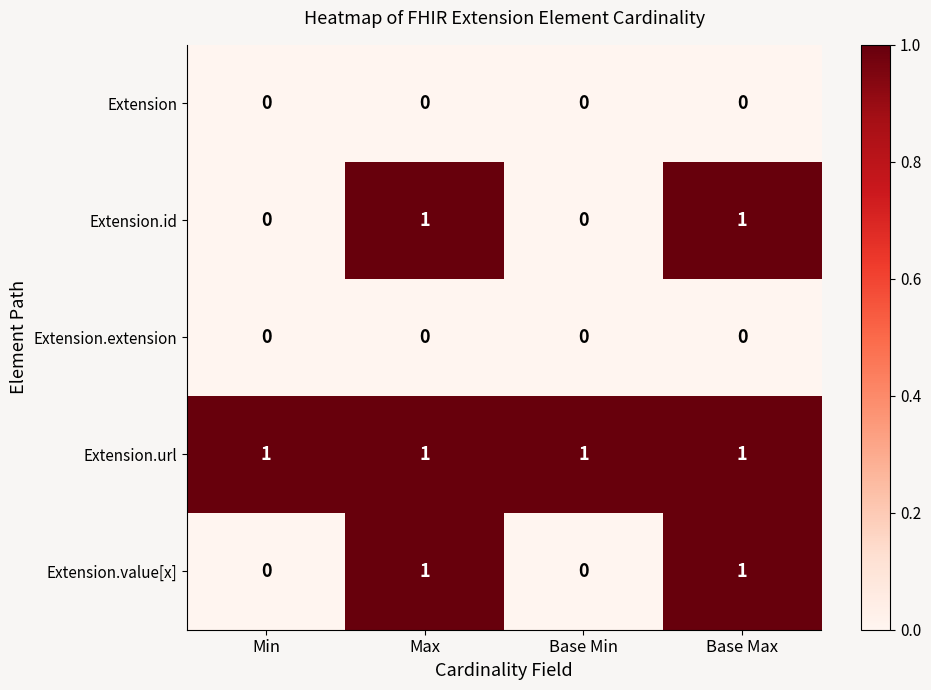

Is the value of Extension.value[x] at Base Max greater than the value of Extension at Base Max?

Yes